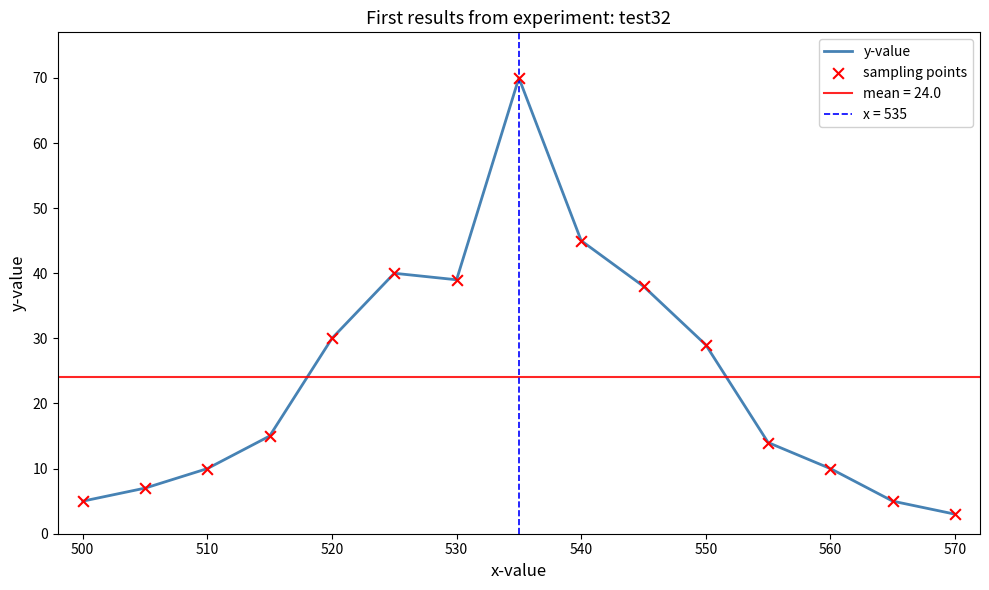

Which series reaches the minimum Y coordinate?

y-value